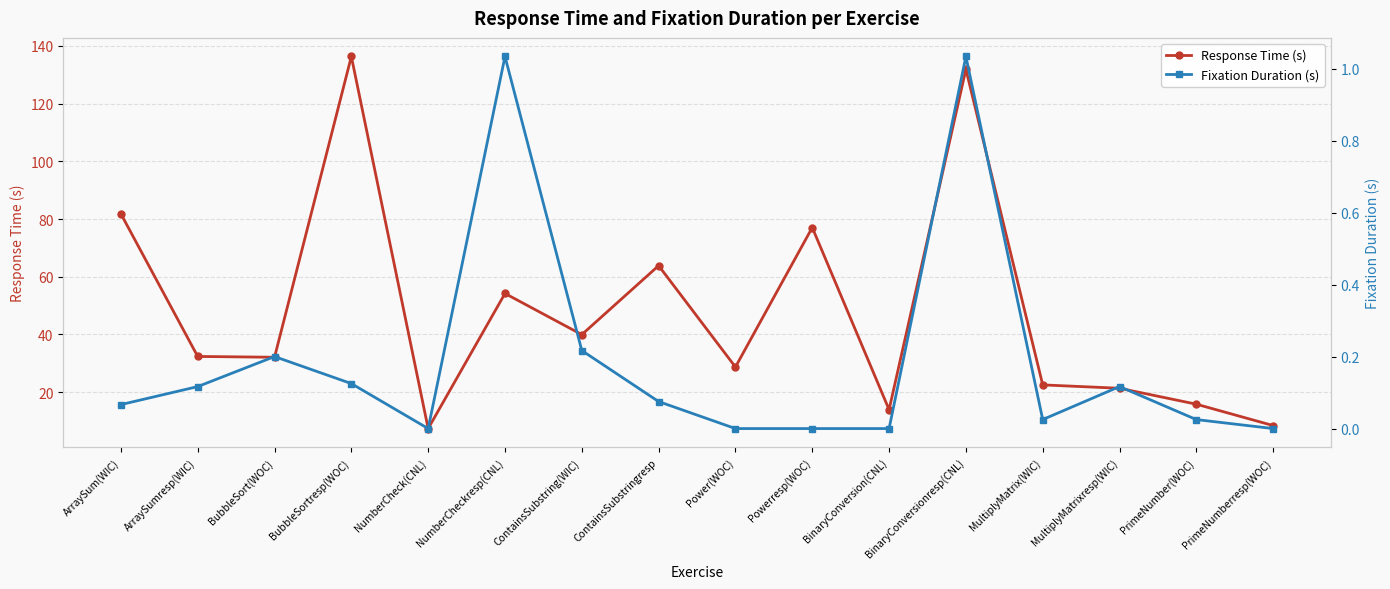

Reading left to right, extract all data points from this chart.

Response Time (s): 81.8	32.4	32.1	136.4	7.4	54.2	39.9	63.8	28.7	77.1	13.9	131.9	22.5	21.3	15.8	8.4
Fixation Duration (s): 0.1	0.1	0.2	0.1	0.0	1.0	0.2	0.1	0.0	0.0	0.0	1.0	0.0	0.1	0.0	0.0